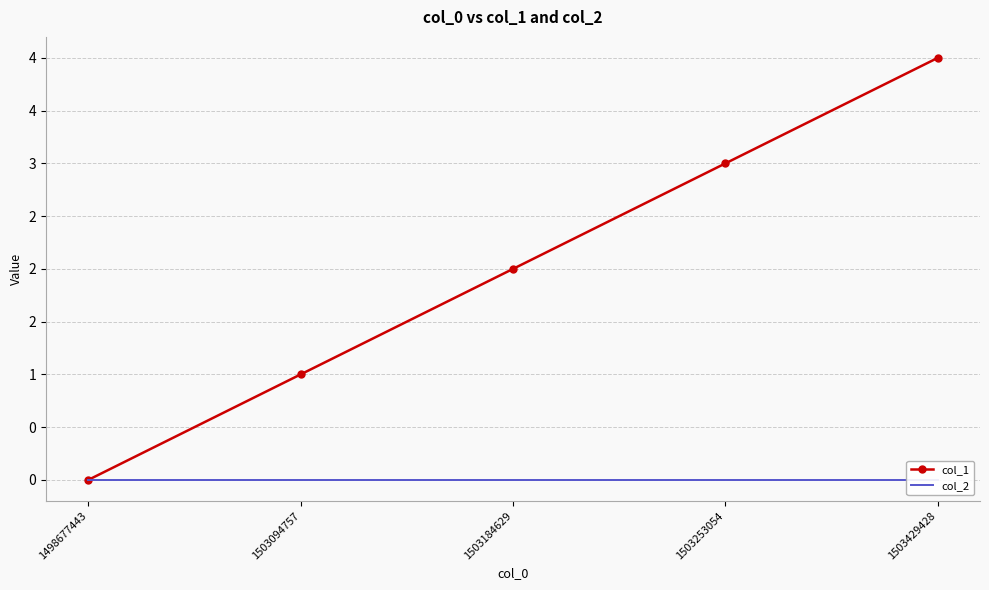

Which has a higher value, 1498677443 or 1503253054?

1503253054